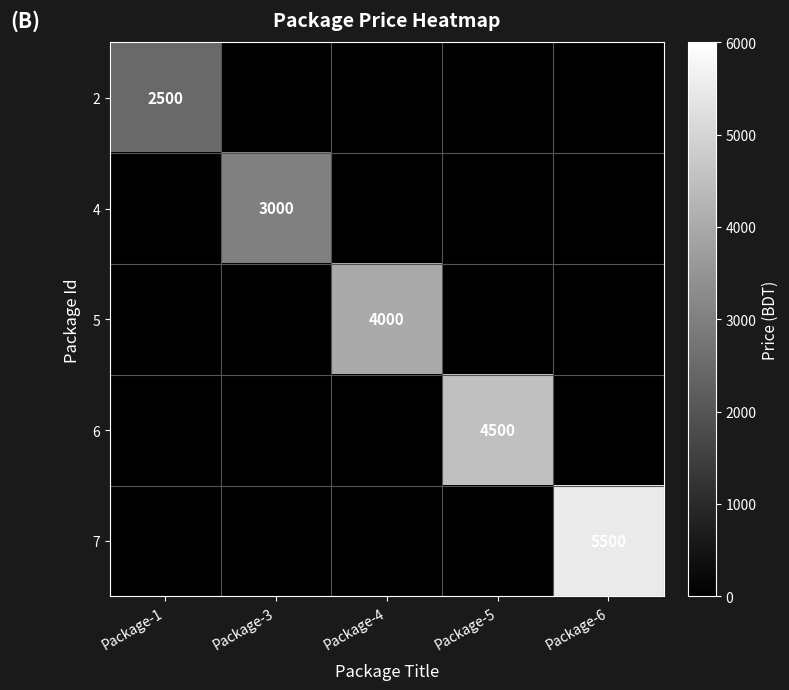

What is the difference between the maximum and minimum values in the 2 series?

2500